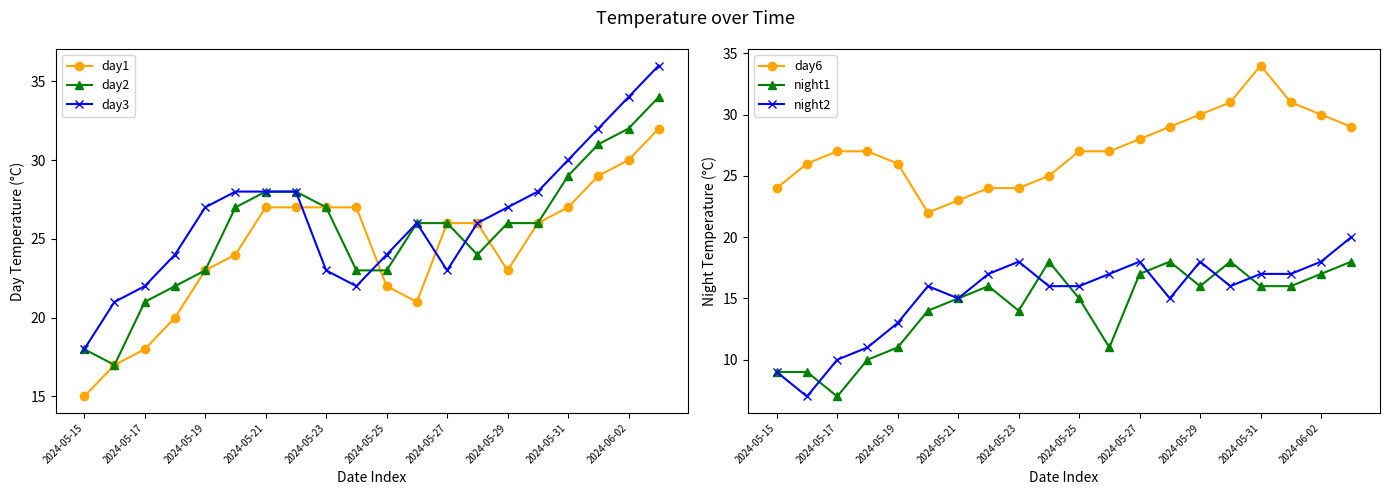

The value of day1 at 2024-05-21 is 47. True or false?

False